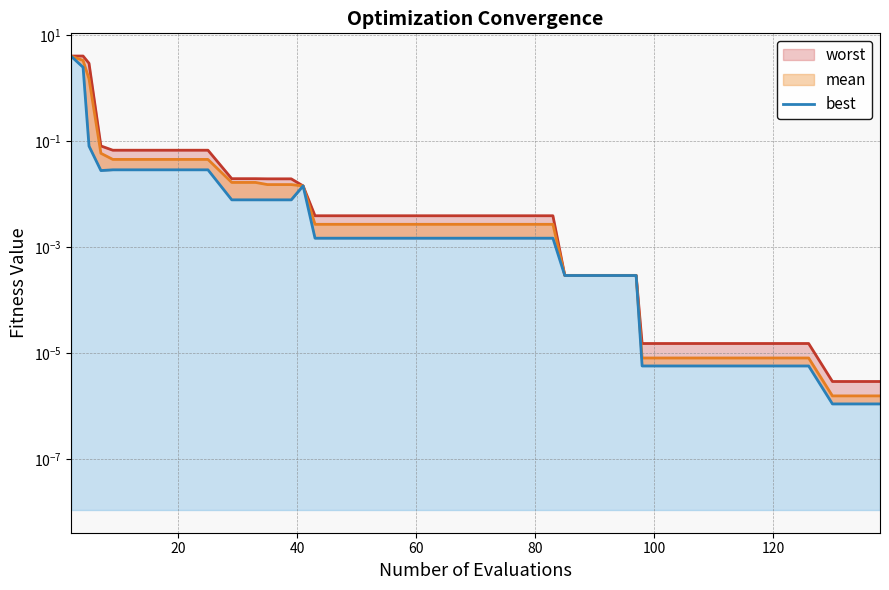

List the series in order of their peak value, highest first.

worst, mean, best